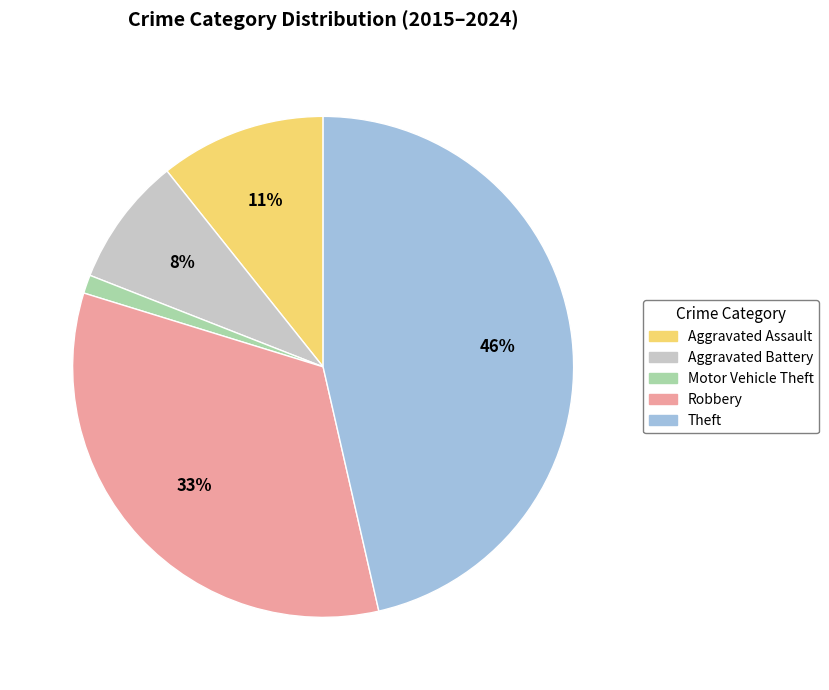

What is the largest slice in the pie chart?

Theft